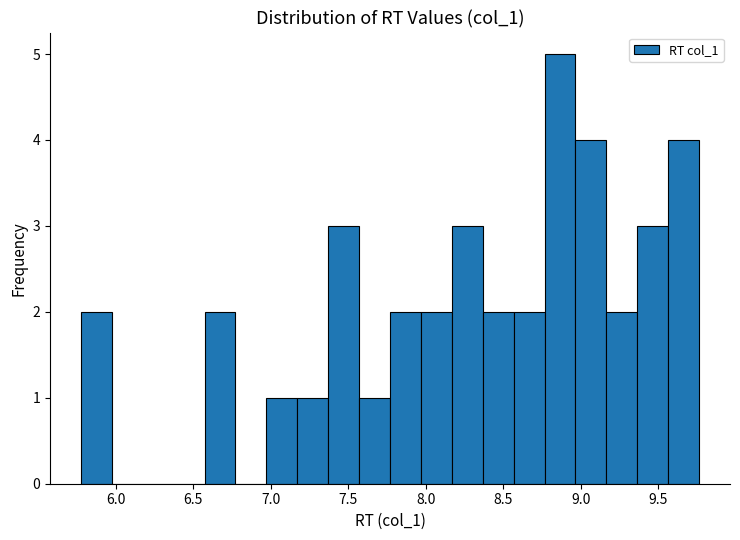

Around what value on the x-axis is the tallest bar? Give the approximate position of its centre, as read against the axis.

8.85